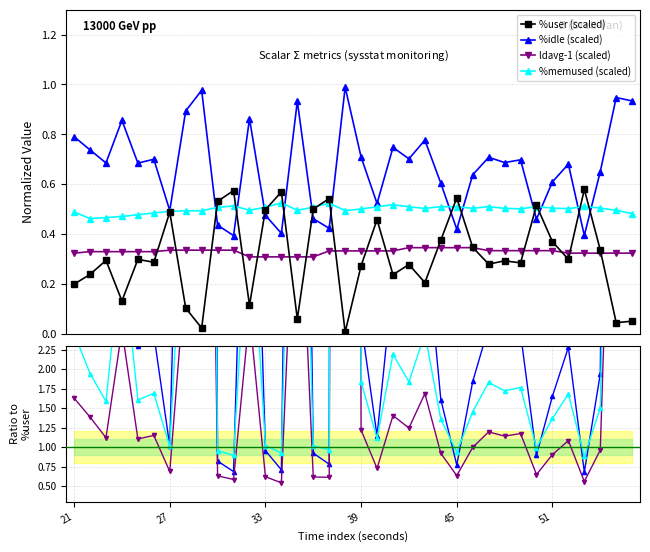

True or false: ldavg-1 (scaled) and %memused (scaled) intersect in this chart.

False